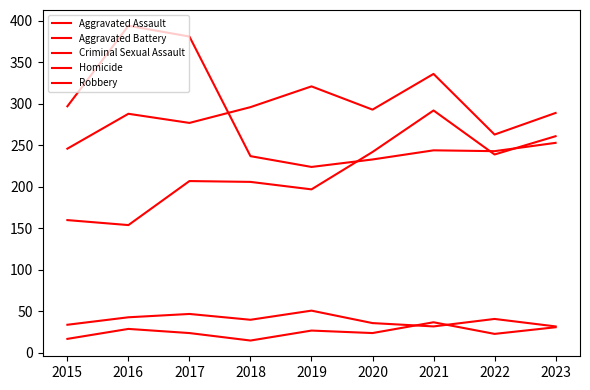

Which series has the largest range (max minus min)?

Robbery